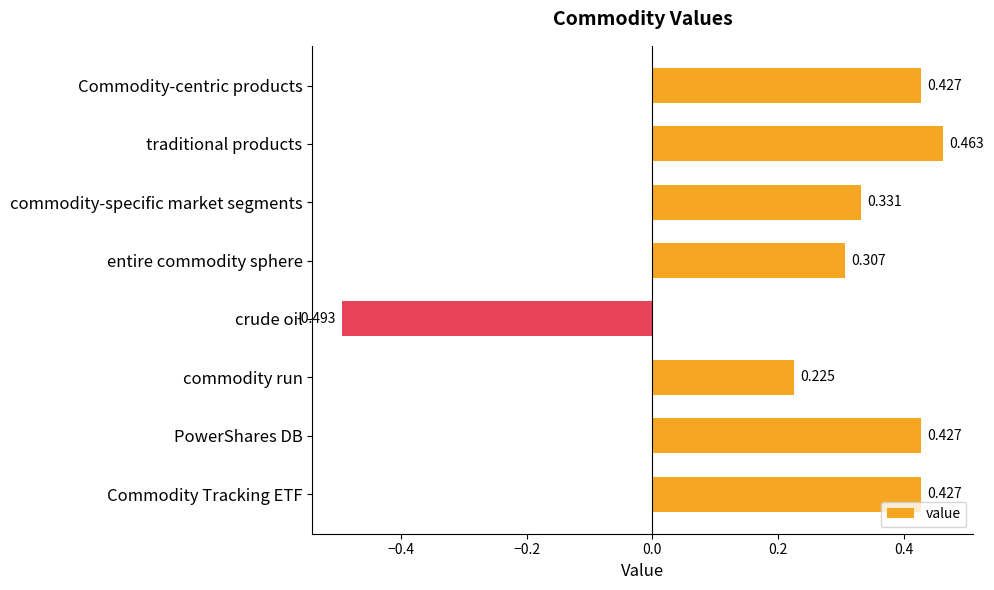

Which category has the lowest value across all series?

crude oil